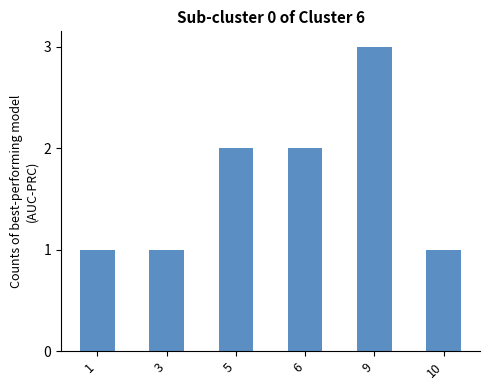

What is the sum of the values at 3 and 1?

2